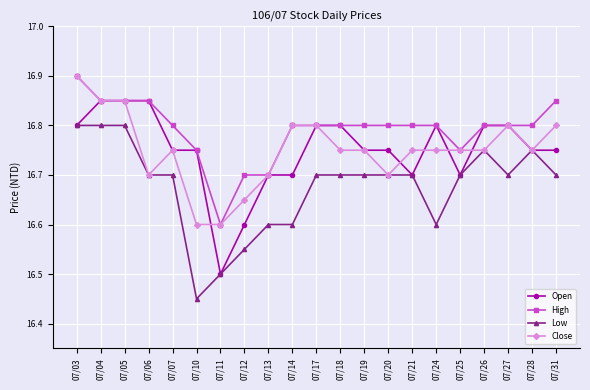

Which category has the lowest value in the High series?

07/11